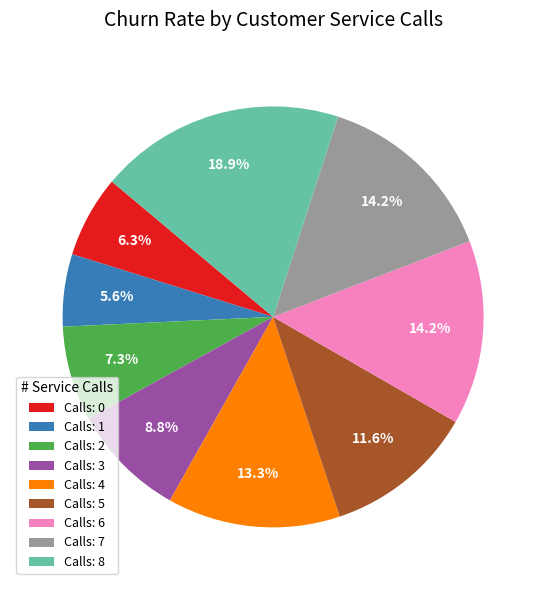

Which category has the biggest portion of the pie?

Calls: 8